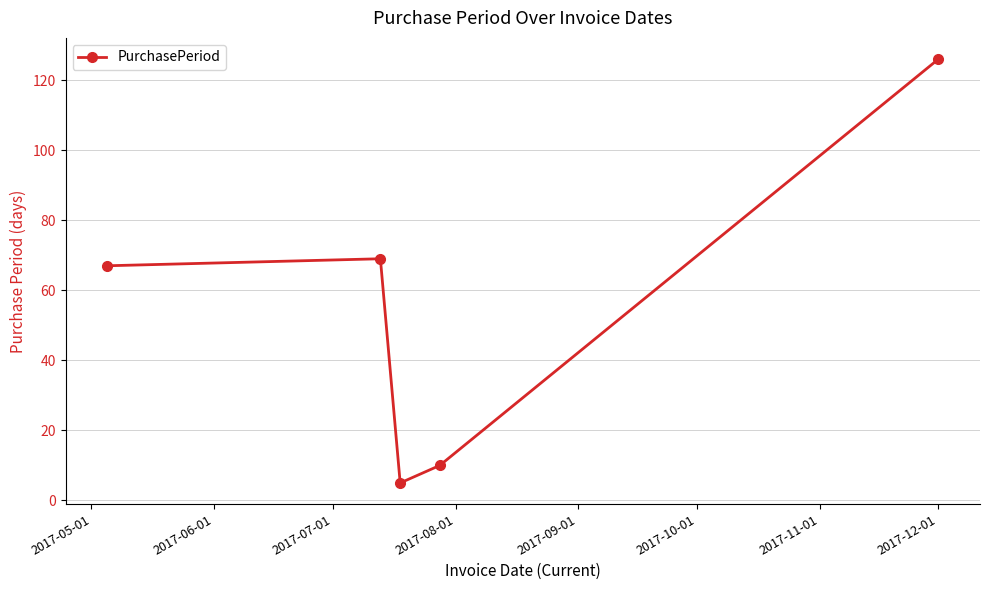

What is the minimum value shown in the chart?

5